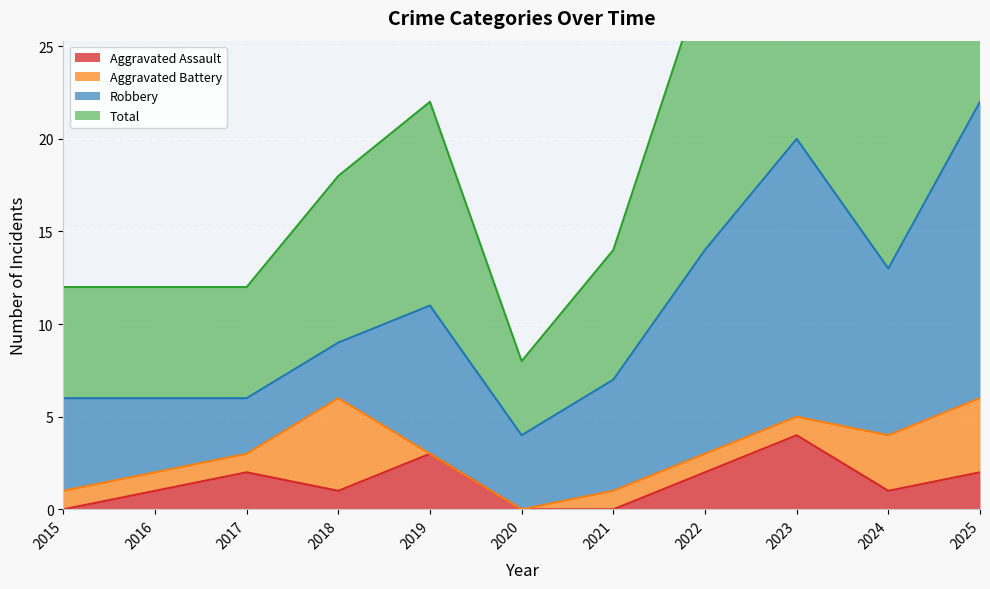

What is the highest value of the Aggravated Assault series?

4